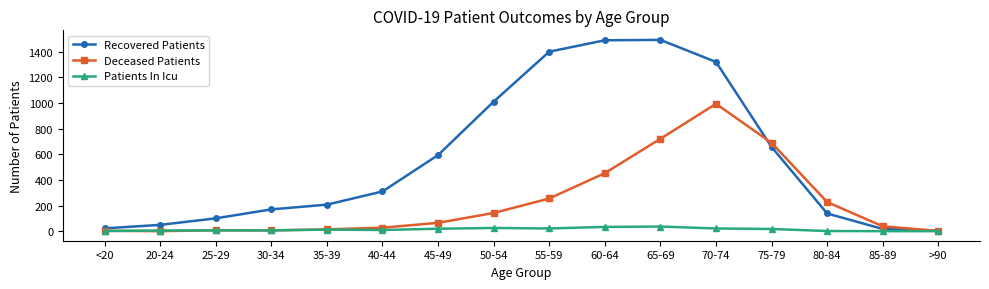

What is the label of the 4th point from the right?

75-79